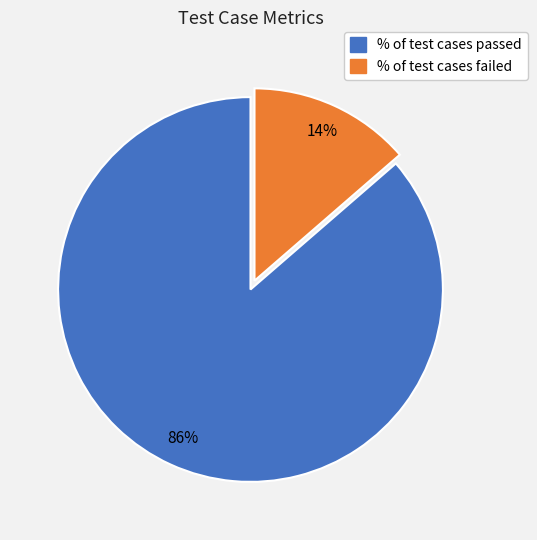

Which slice is the smallest?

% of test cases failed